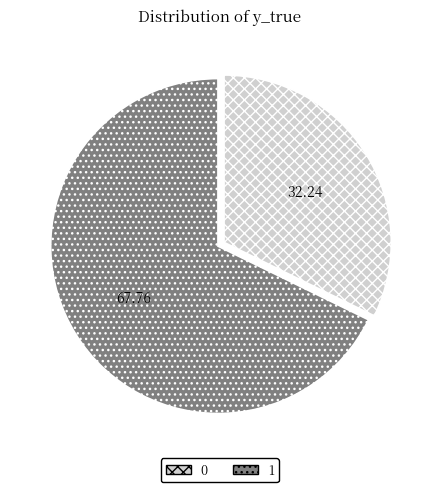

Is there a majority slice in this chart?

Yes